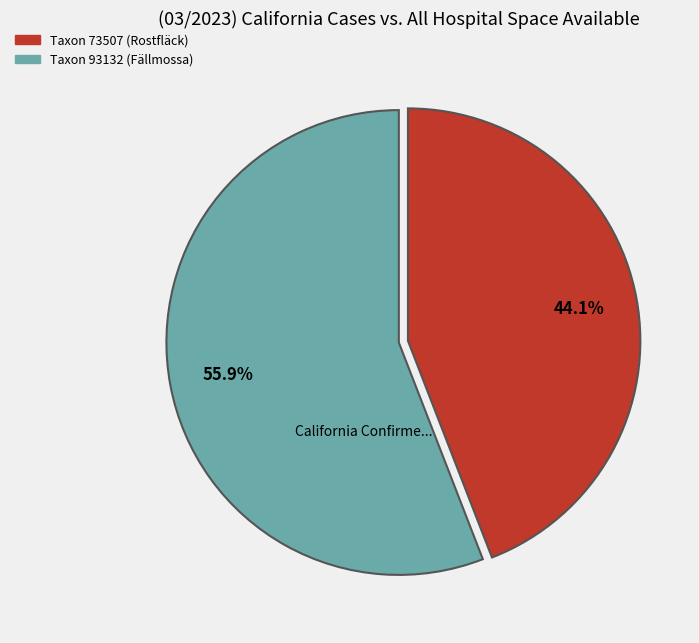

How many segments does this pie chart have?

2